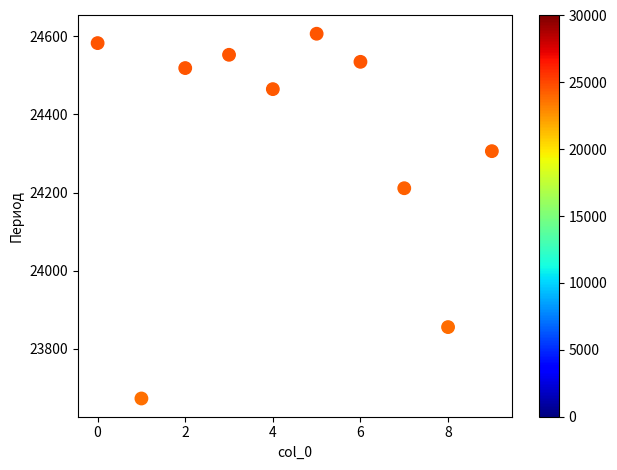

What is the range of Y values (max minus min)?

935